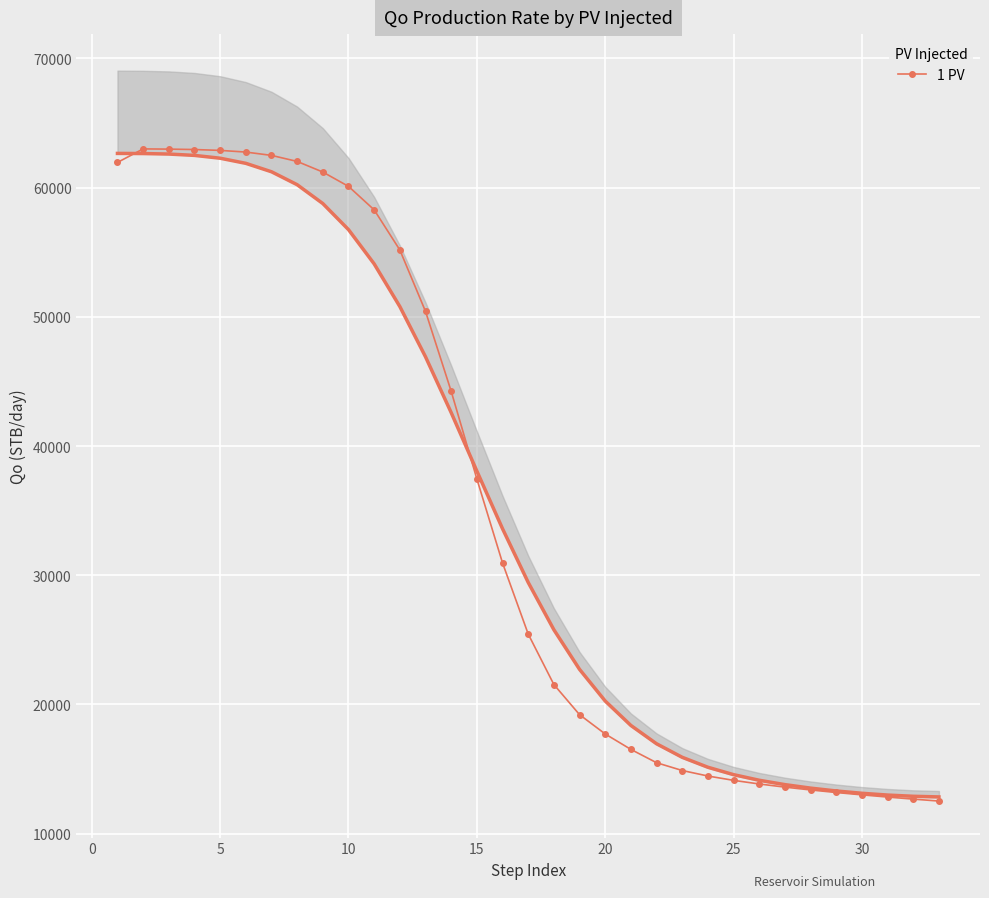

What is the lowest value of the 1 PV series?

12527.7